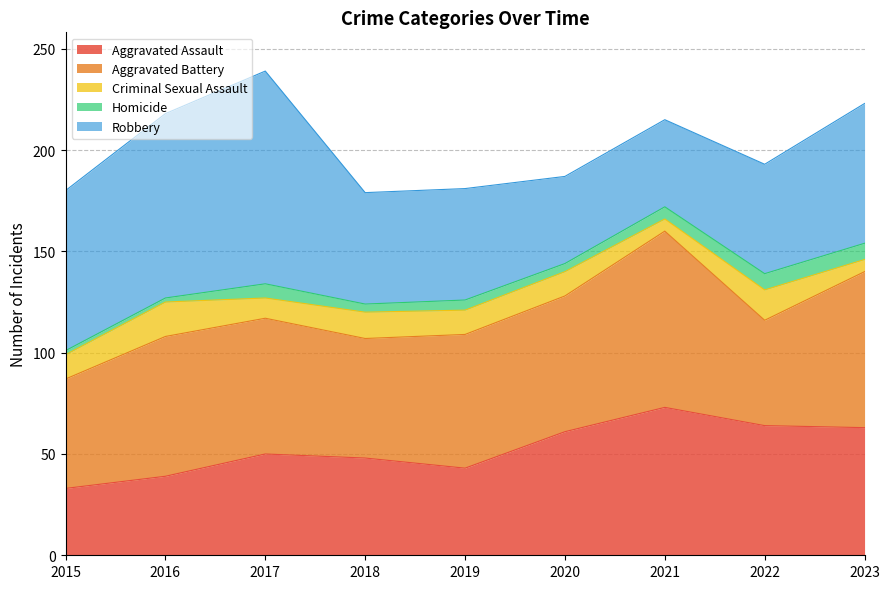

Reading right to left, transcribe all the data shown in this chart.

Aggravated Assault: 63	64	73	61	43	48	50	39	33
Aggravated Battery: 77	52	87	67	66	59	67	69	54
Criminal Sexual Assault: 6	15	6	12	12	13	10	17	12
Homicide: 8	8	6	4	5	4	7	2	2
Robbery: 69	54	43	43	55	55	105	91	79